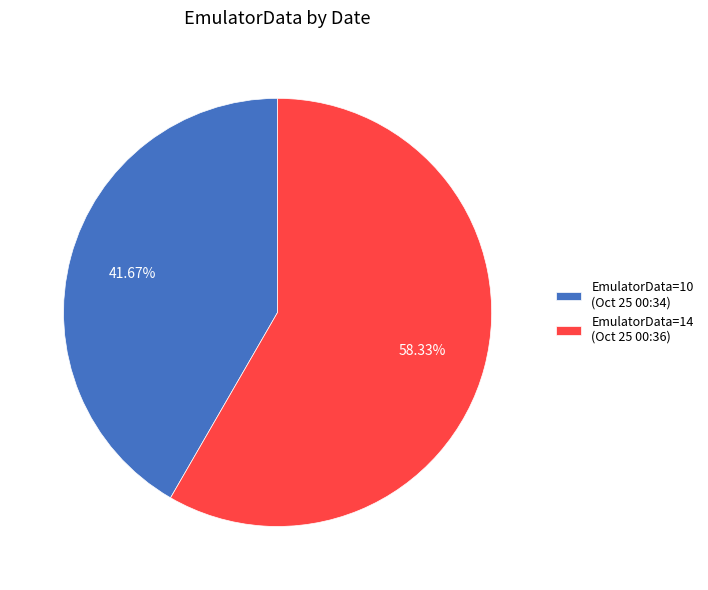

Does any single category account for the majority?

Yes